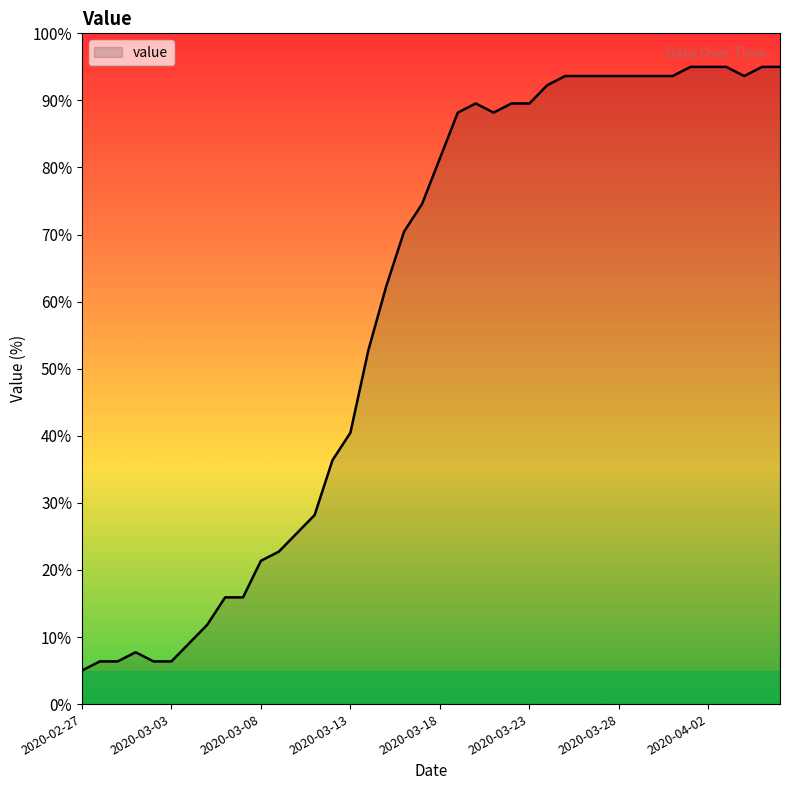

What is the maximum value shown in the chart?

95.0